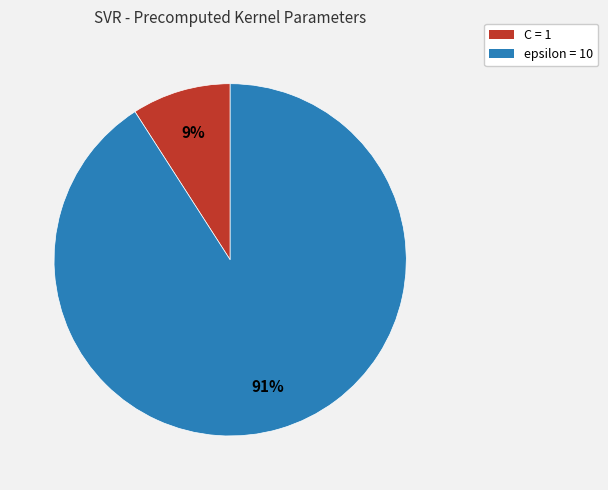

To the nearest percent, what portion does epsilon represent?

91%